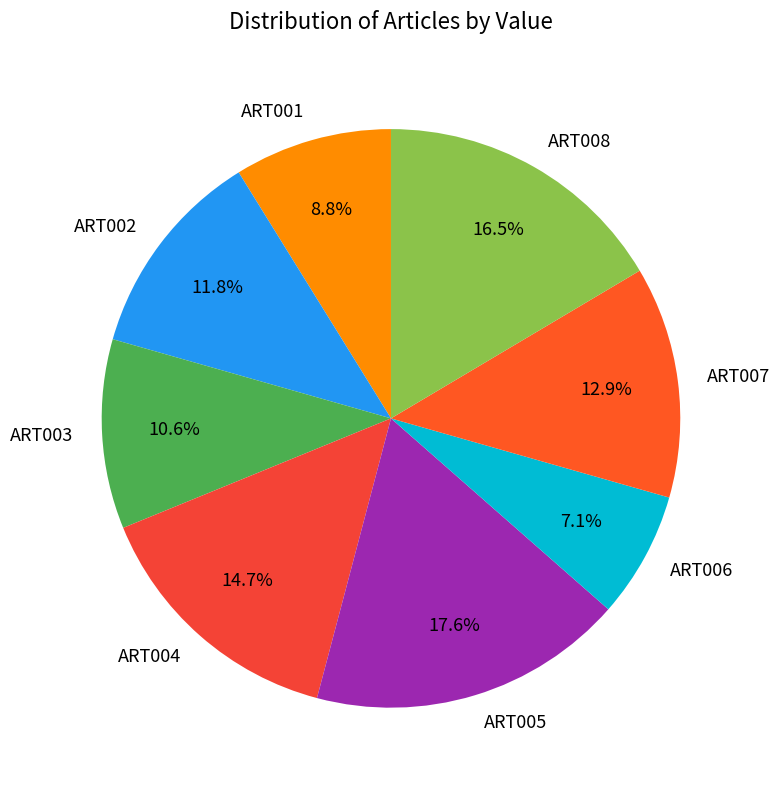

Is the sum of ART002 and ART003 greater than half?

No